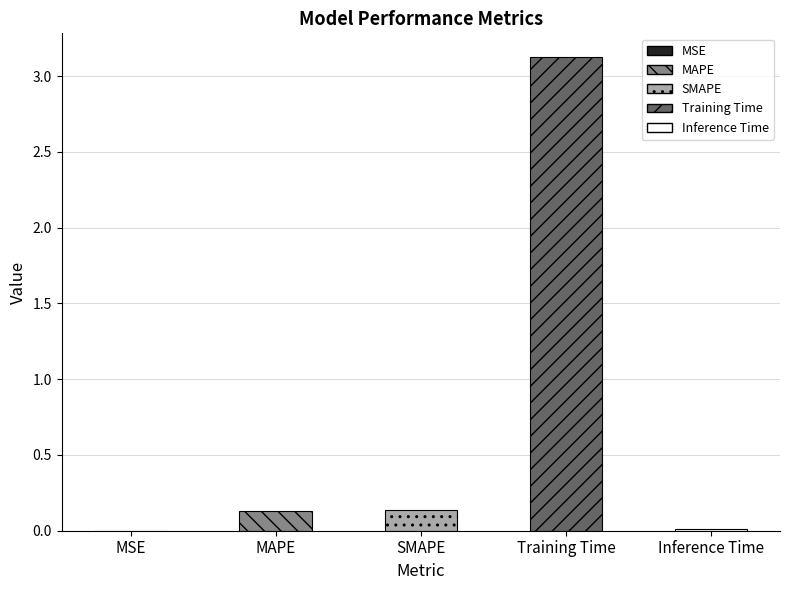

How many series are shown in this chart?

1